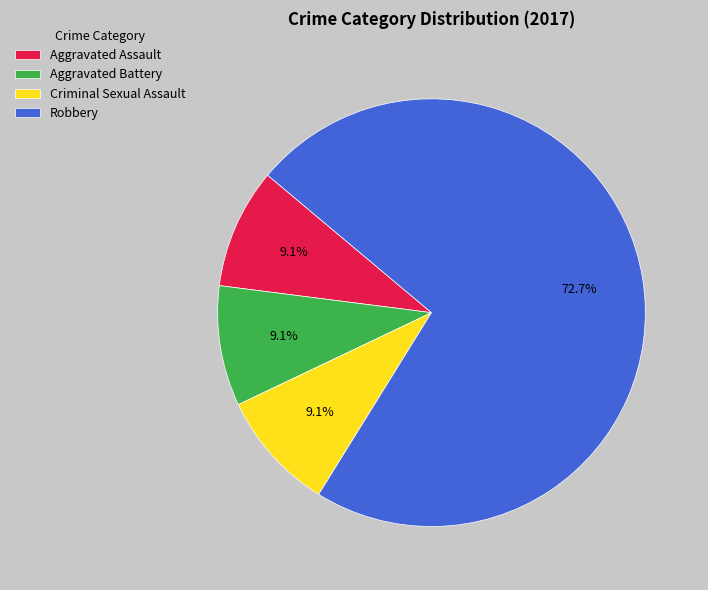

How many segments does this pie chart have?

4